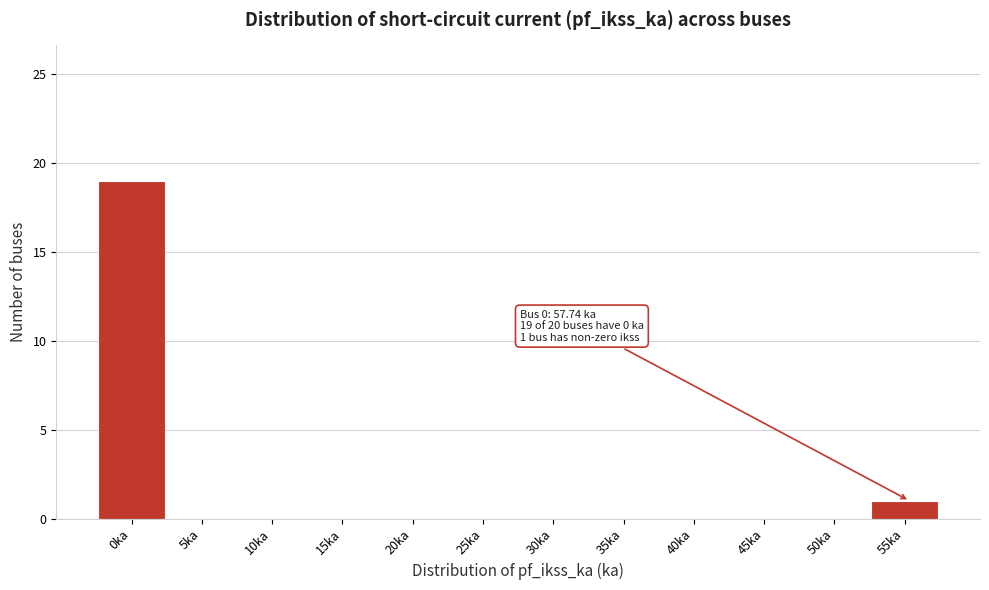

Reading left to right, transcribe all the data shown in this chart.

0ka=19	5ka=0	10ka=0	15ka=0	20ka=0	25ka=0	30ka=0	35ka=0	40ka=0	45ka=0	50ka=0	55ka=1